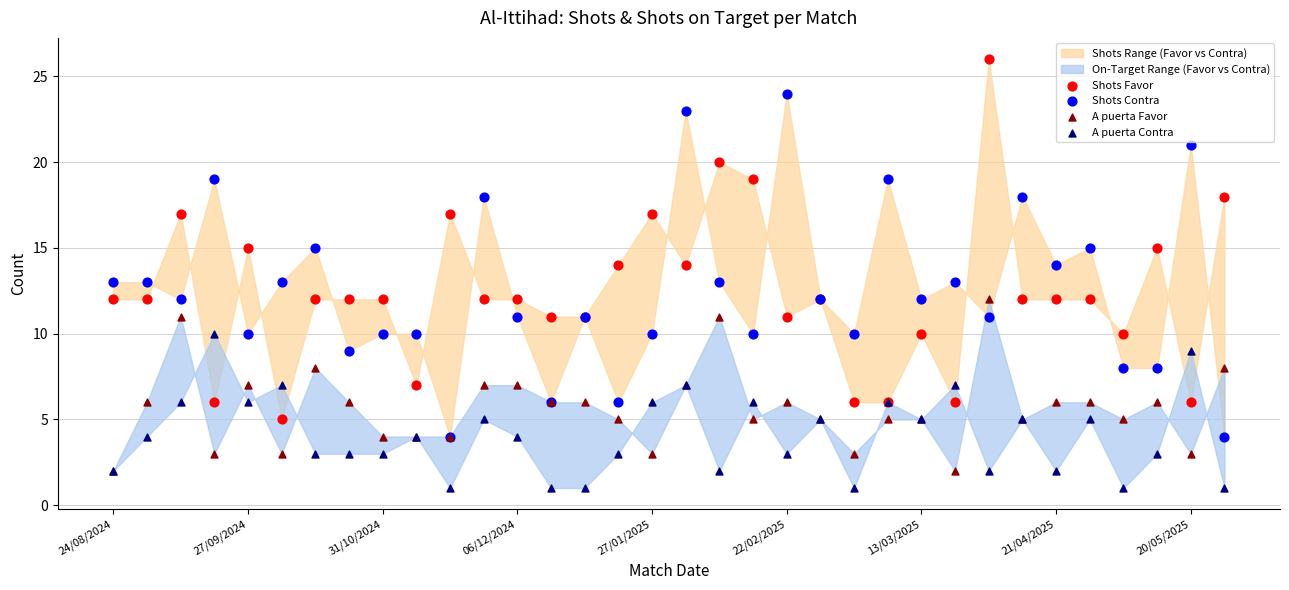

Which series has the widest spread of Y values?

Shots Favor